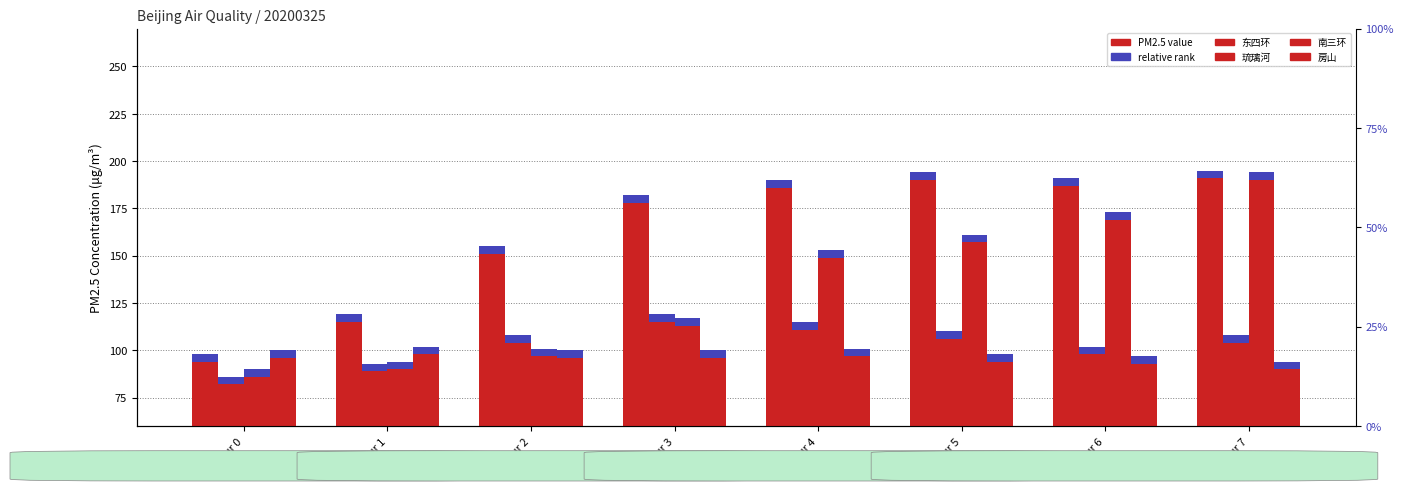

What is the minimum value shown in the chart?

86